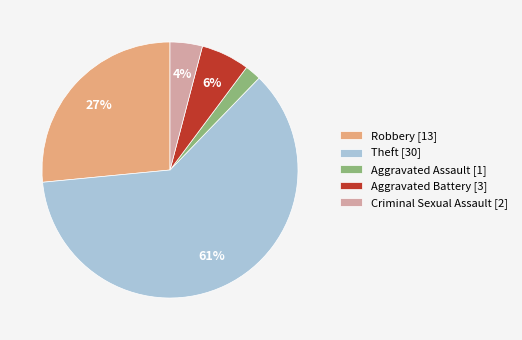

Is the sum of Aggravated Battery [3] and Aggravated Assault [1] greater than half?

No